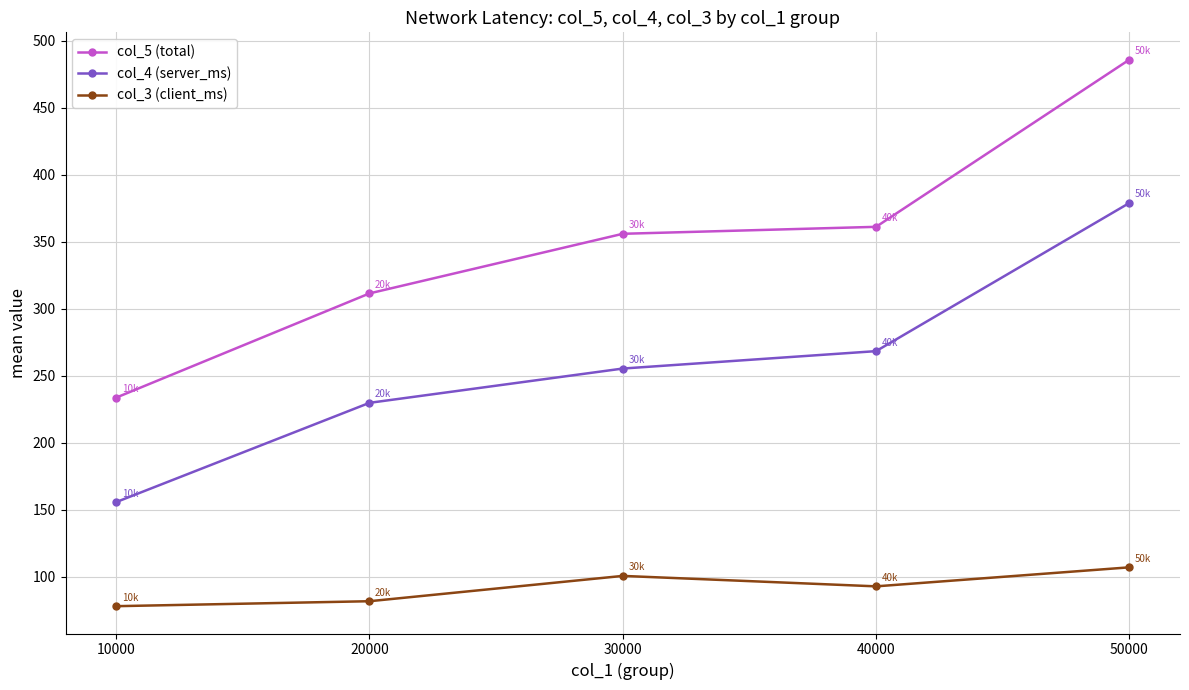

Does the chart display data point markers on the line(s)?

Yes